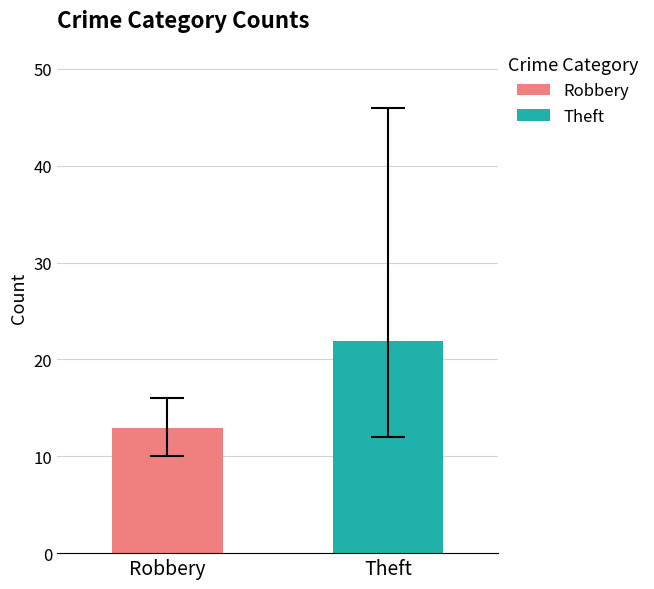

What is the minimum value shown in the chart?

12.9